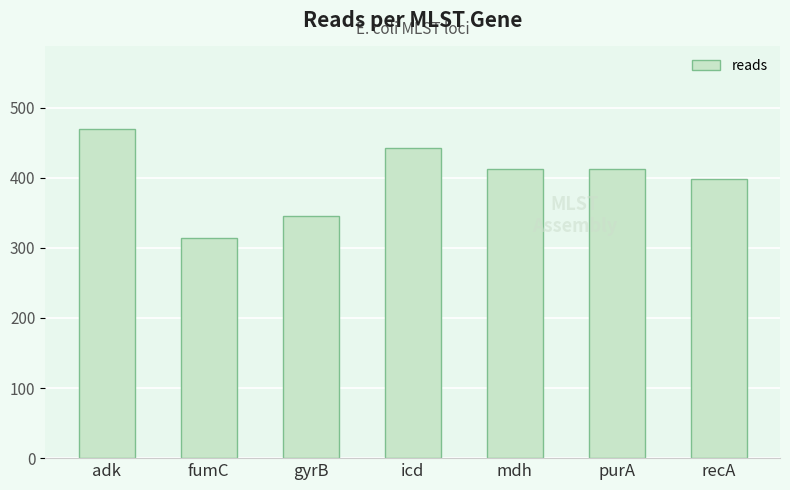

What is the value of the 6th bar from the left?

412